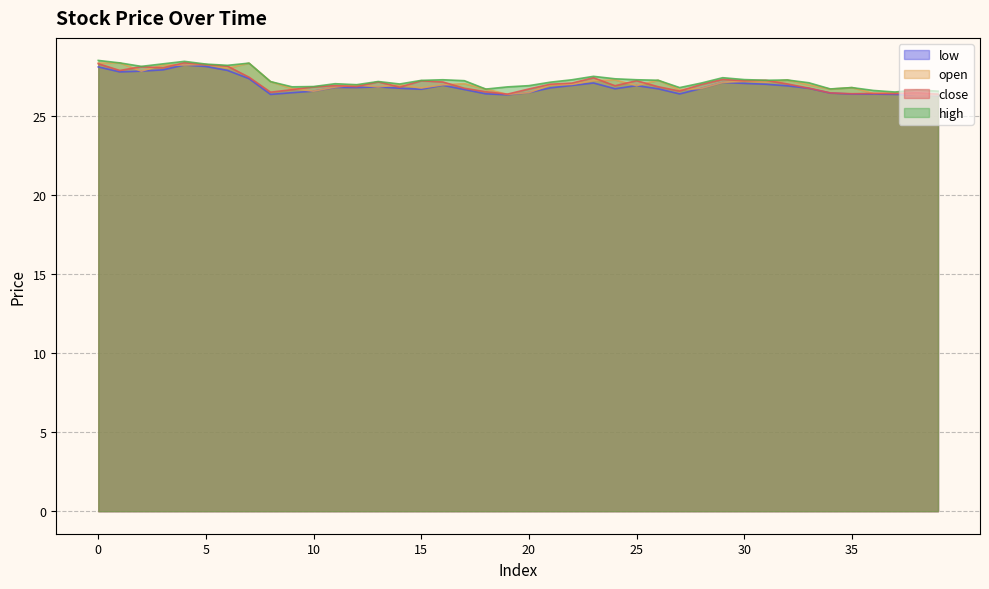

At which label is high closest to 27?

12